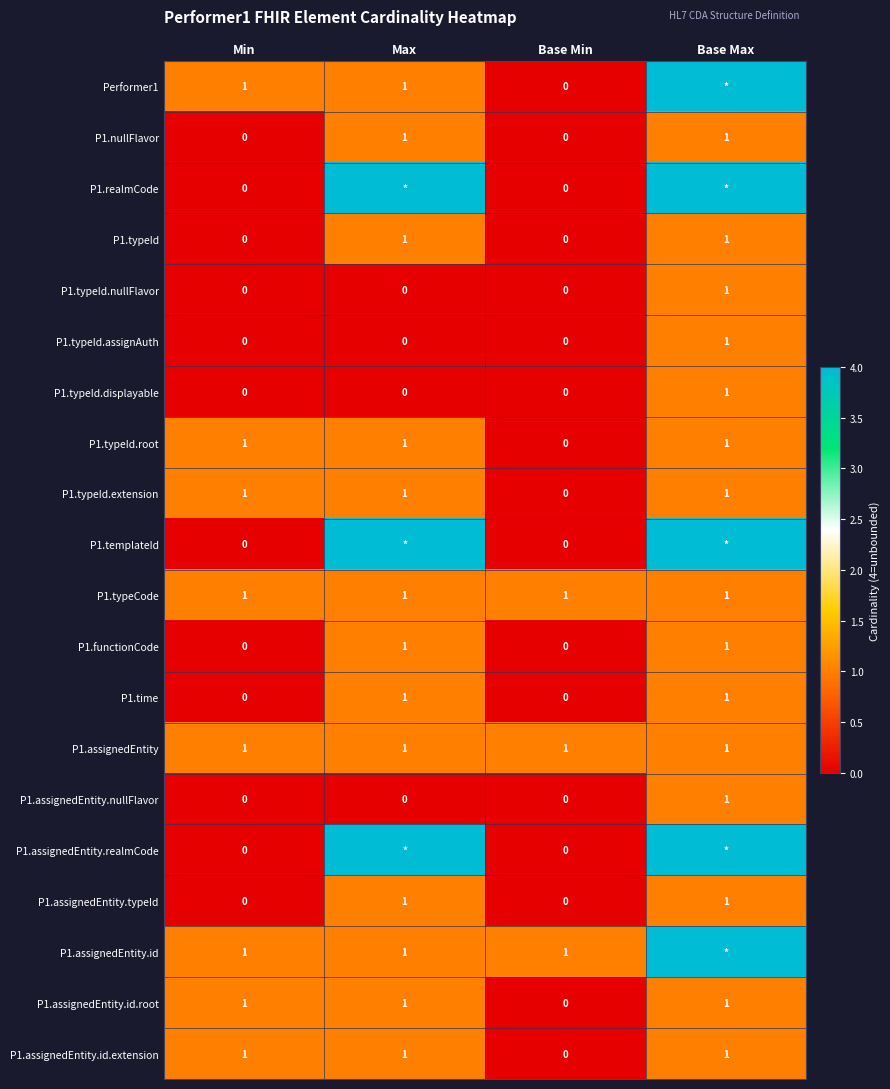

How many P1.assignedEntity.id.extension values are between 1 and 2?

3